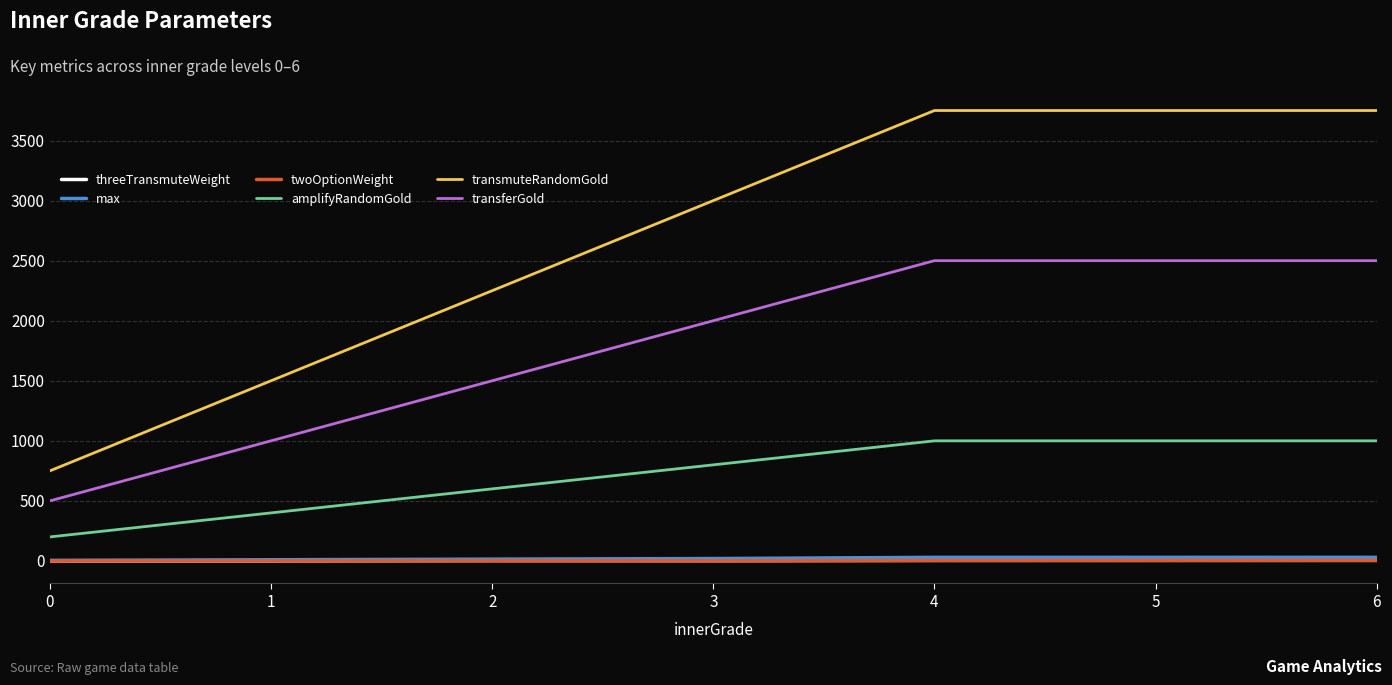

Which series has the widest spread of values?

transmuteRandomGold